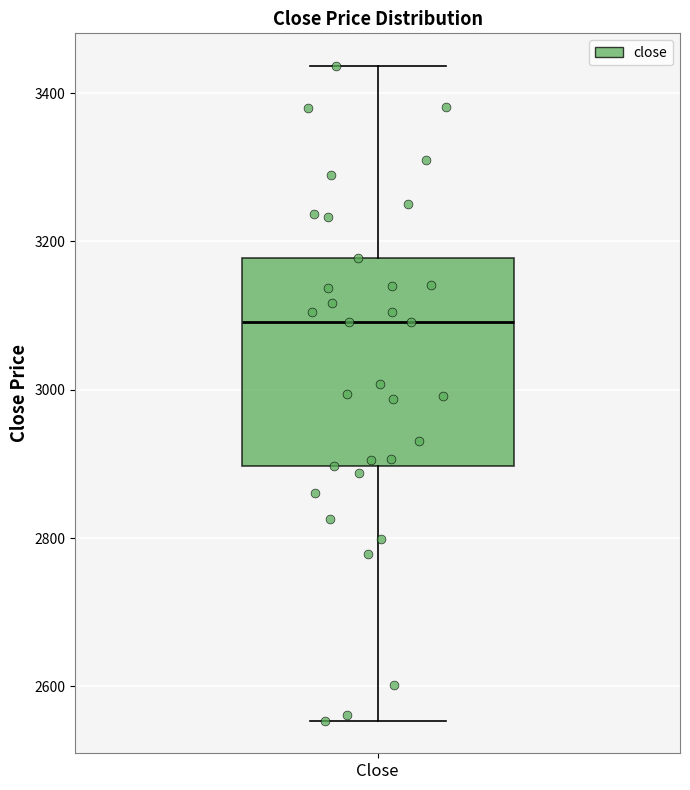

Transcribe this box plot: give where the median line is, the range the box spans, and where the two whiskers end, as read against the y-axis. The values are not printed on the chart, so give them approximately, as read against the axis.

median 3100, box 2900 to 3180, whiskers 2560 to 3440